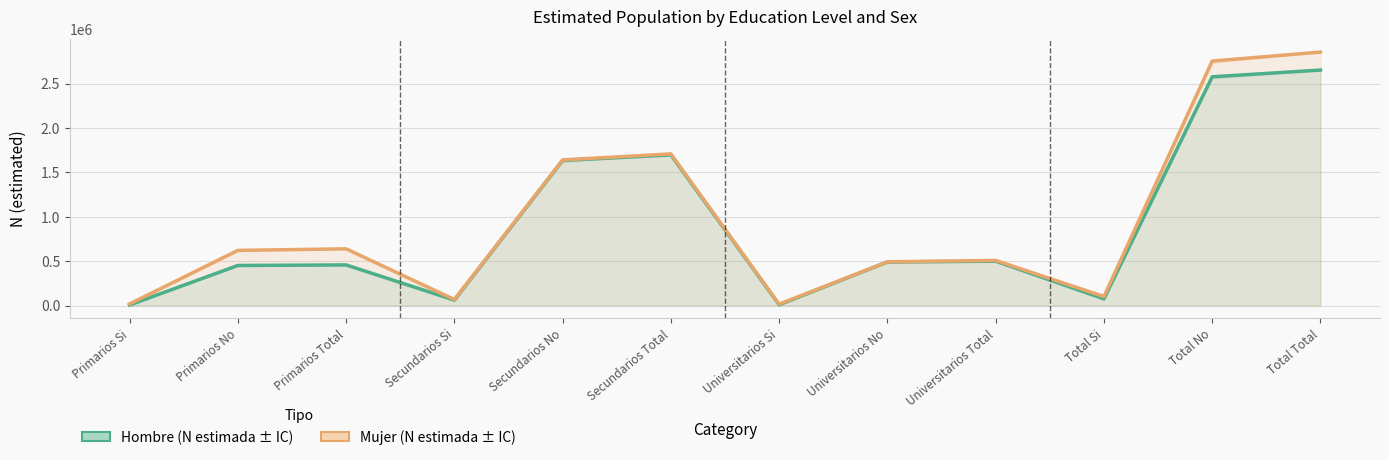

True or false: Hombre (N estimada) and Mujer (N estimada) intersect in this chart.

False